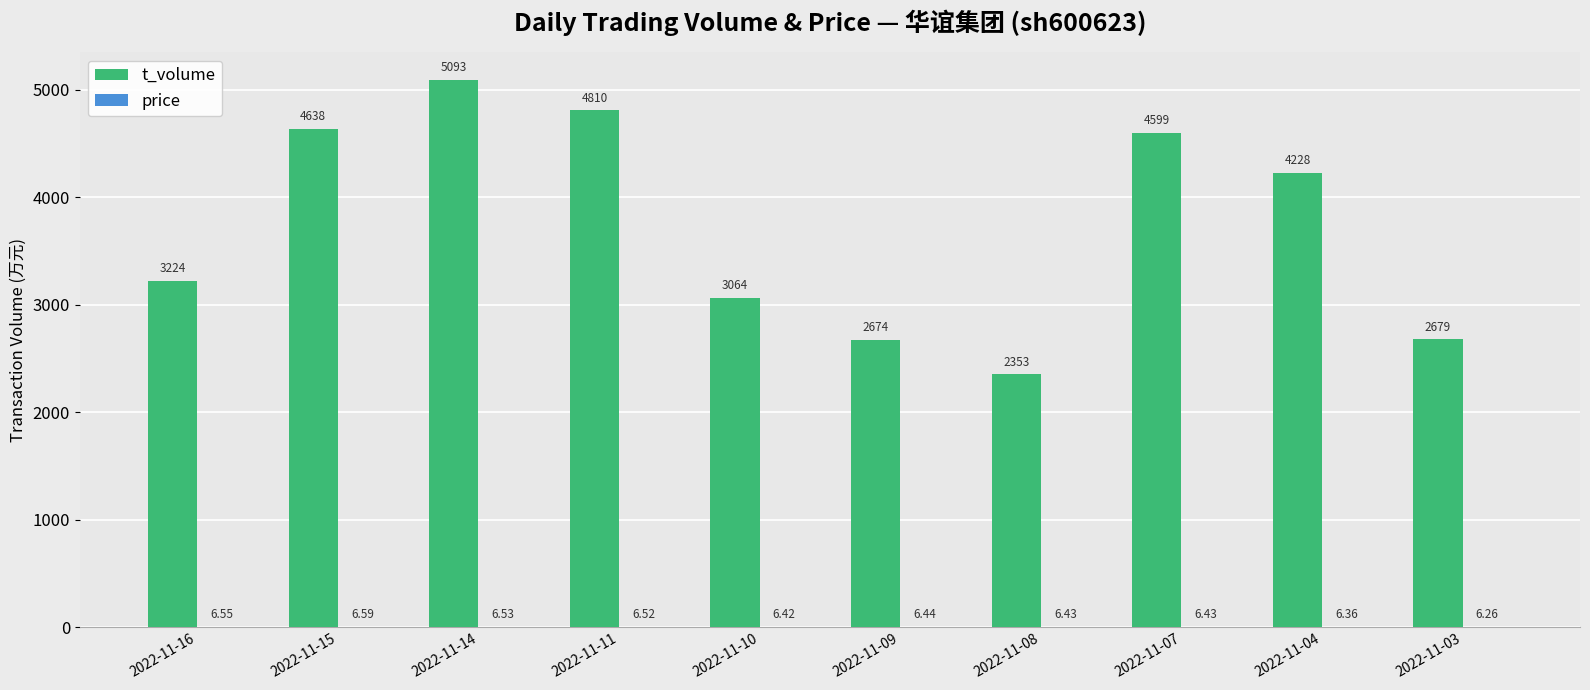

At which label is t_volume closest to 3723?

2022-11-16